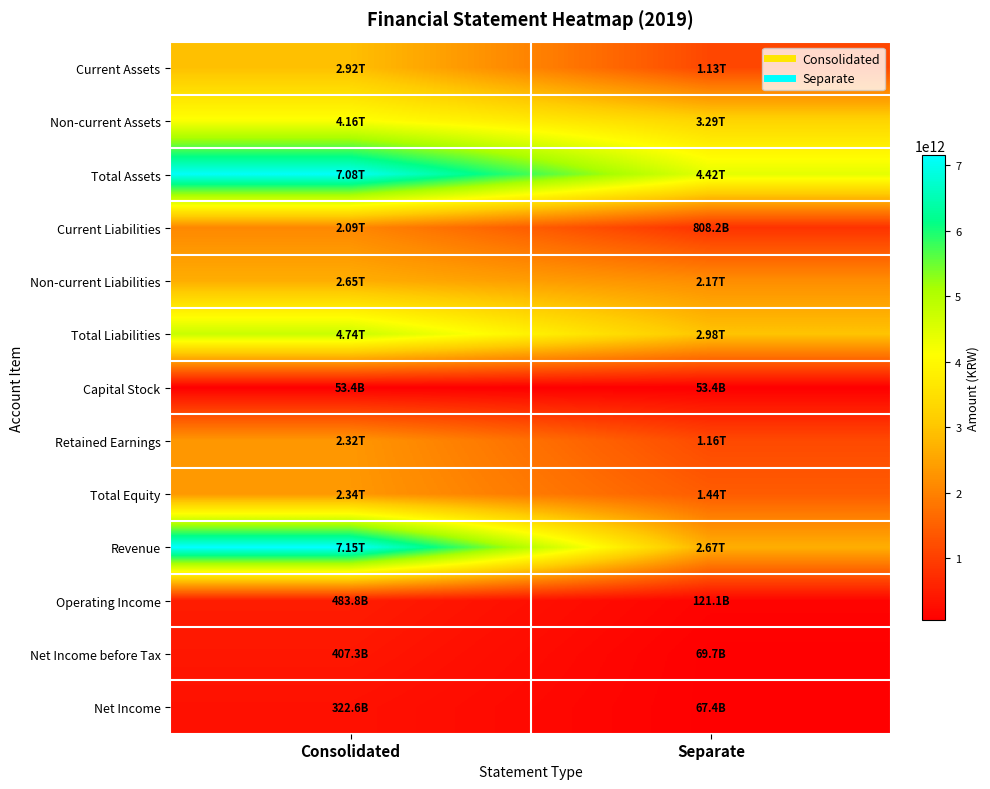

Reading left to right, what are all the values shown in this chart?

Current Assets: Consolidated=2922368562593	Separate=1126949233707
Non-current Assets: Consolidated=4160000450061	Separate=3290249892341
Total Assets: Consolidated=7082369012654	Separate=4417199126048
Current Liabilities: Consolidated=2091463307171	Separate=808193044222
Non-current Liabilities: Consolidated=2653403508339	Separate=2172277037435
Total Liabilities: Consolidated=4744866815510	Separate=2980470081657
Capital Stock: Consolidated=53380000000	Separate=53380000000
Retained Earnings: Consolidated=2318191994523	Separate=1162288565332
Total Equity: Consolidated=2337502197144	Separate=1436729044391
Revenue: Consolidated=7154152588581	Separate=2668852091021
Operating Income: Consolidated=483810436699	Separate=121065691800
Net Income before Tax: Consolidated=407257686976	Separate=69660975313
Net Income: Consolidated=322613422517	Separate=67428850629